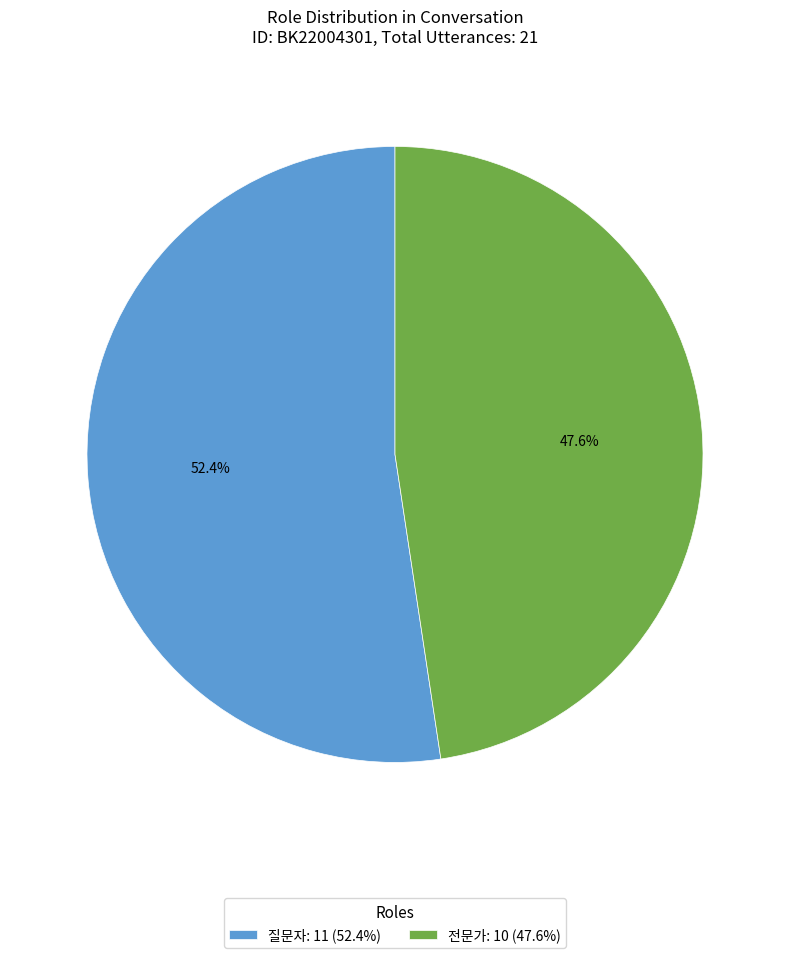

True or false: 질문자 accounts for 58% of the total.

False